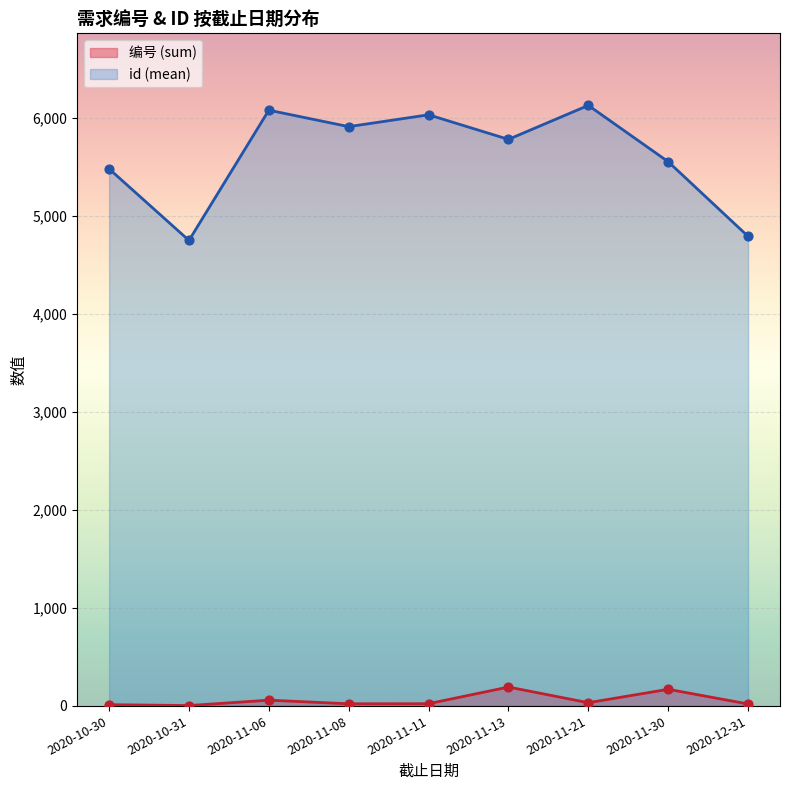

What are all the series names shown in the legend?

编号 (sum), id (mean)